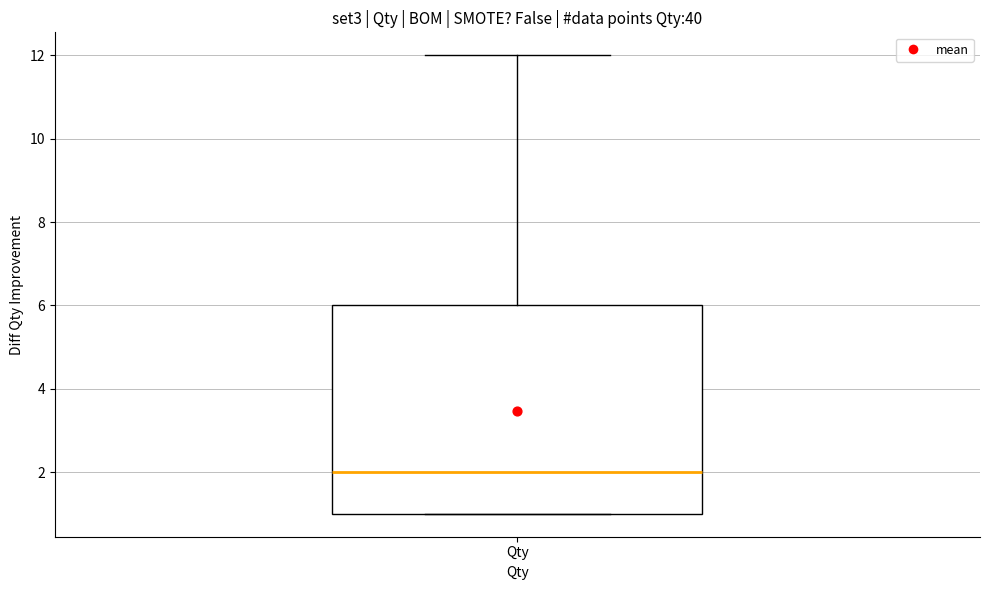

Where does the median line of the box for Qty sit on the y-axis? The values are not printed on the chart, so give them approximately, as read against the axis.

2